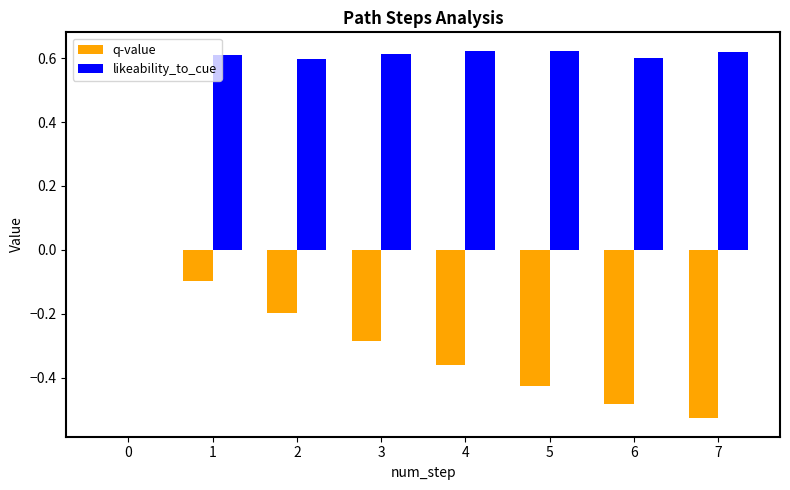

How many categories are shown in the chart?

8